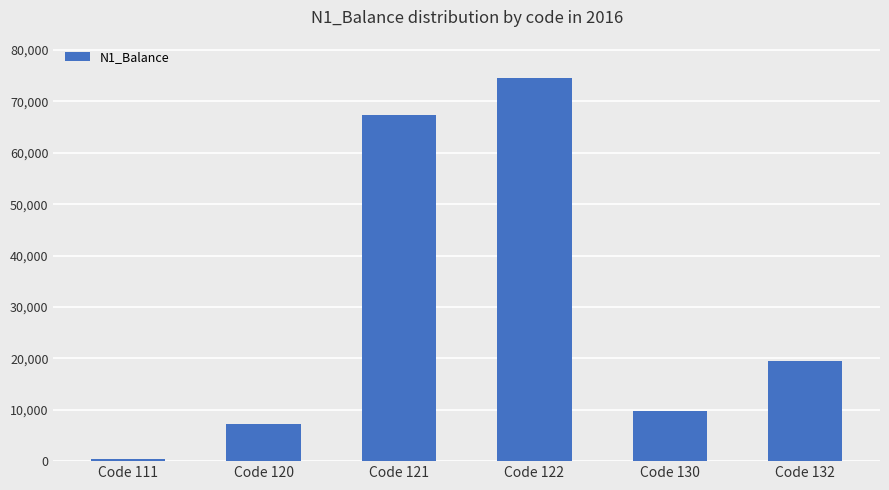

What is the sum of the values at Code 132 and Code 122?

94027